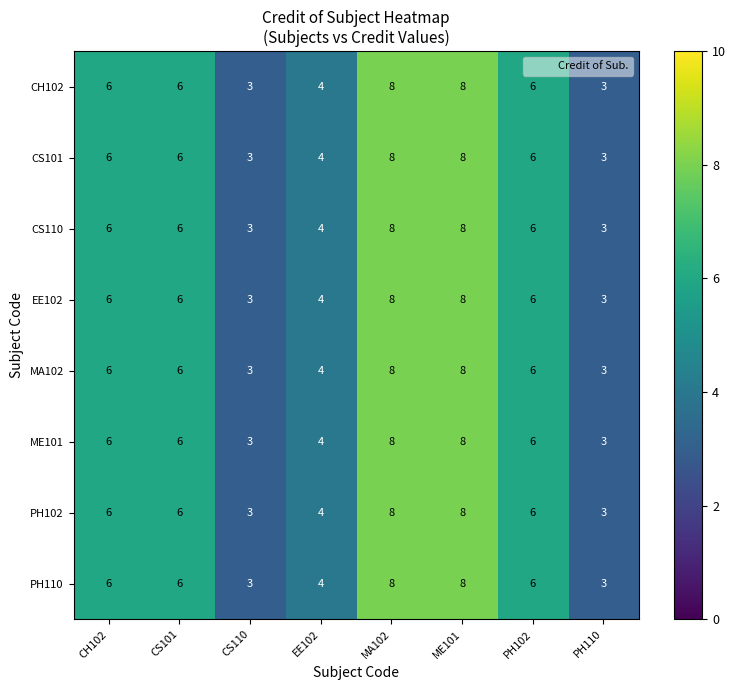

What is the maximum value for ME101?

8